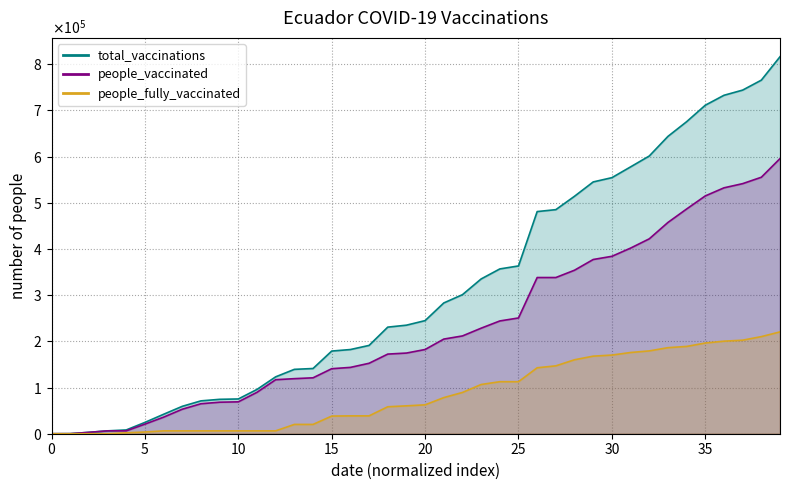

True or false: people_vaccinated and people_fully_vaccinated cross at least once.

False